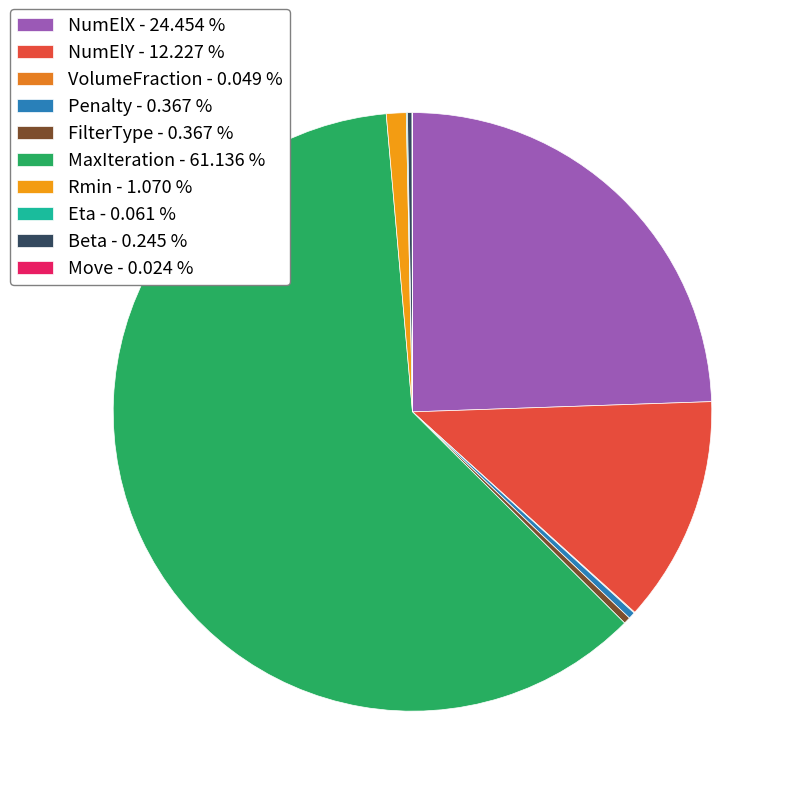

To the nearest percent, what is the average slice percentage?

10%